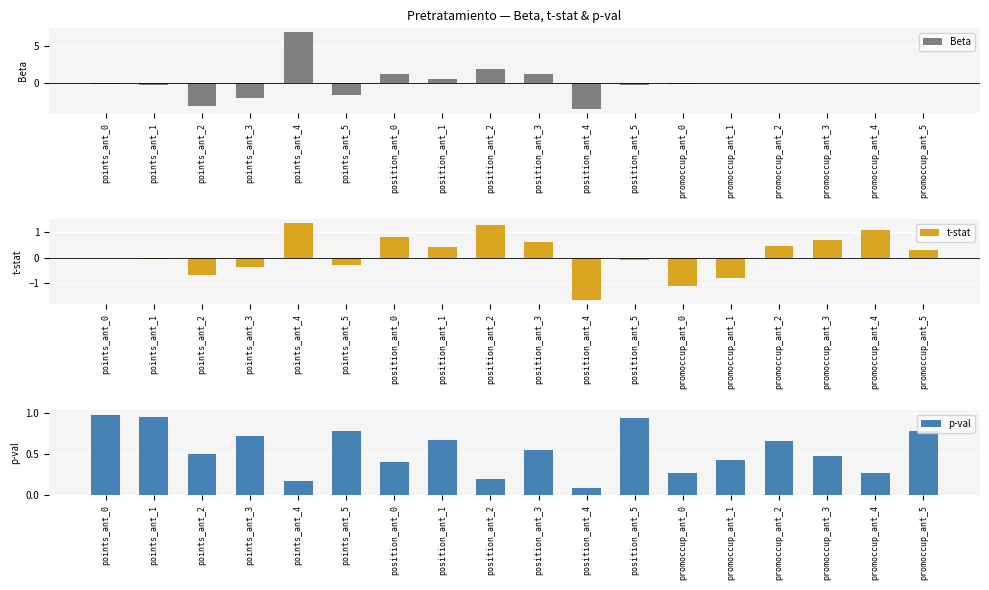

The p-val series shows 0.7 at promoccup_ant_1. True or false?

False